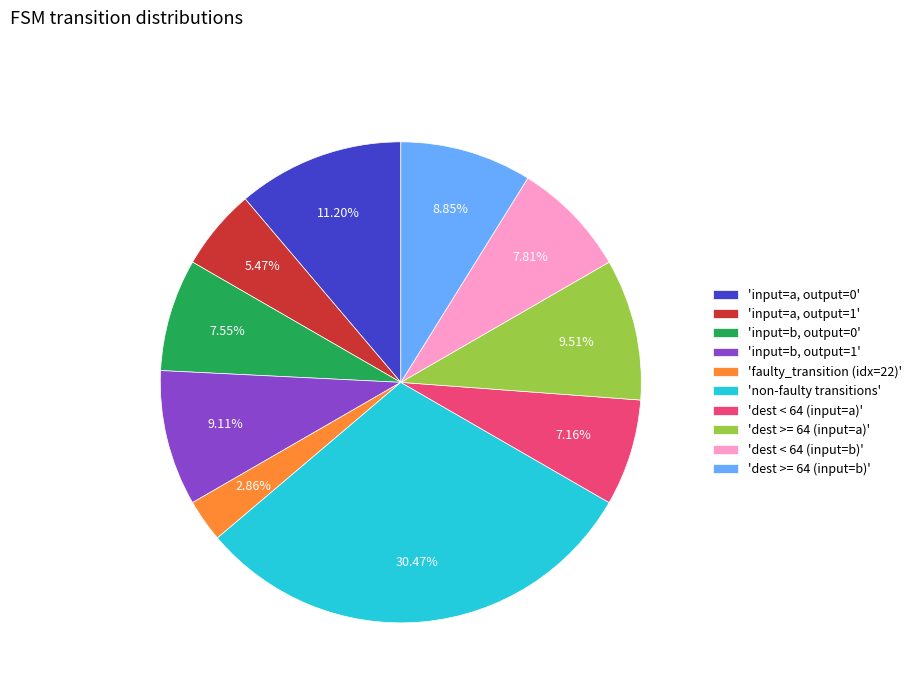

How many segments does this pie chart have?

10